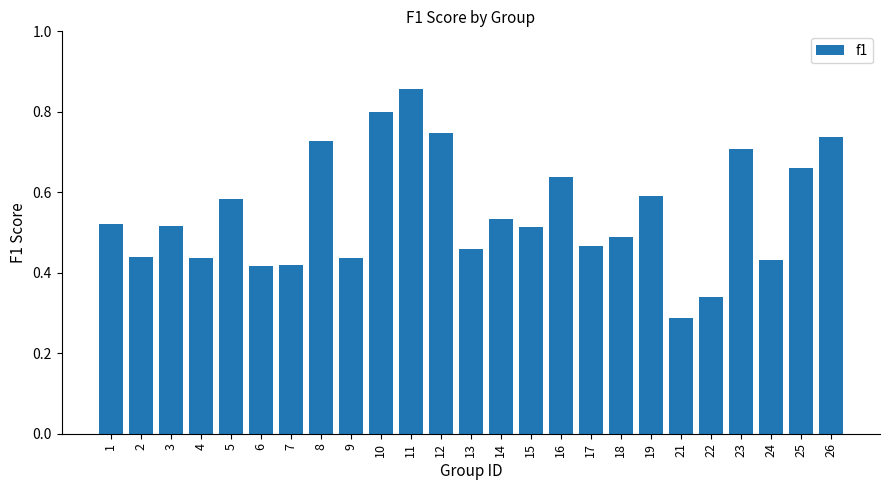

At which label is the value closest to 0?

21